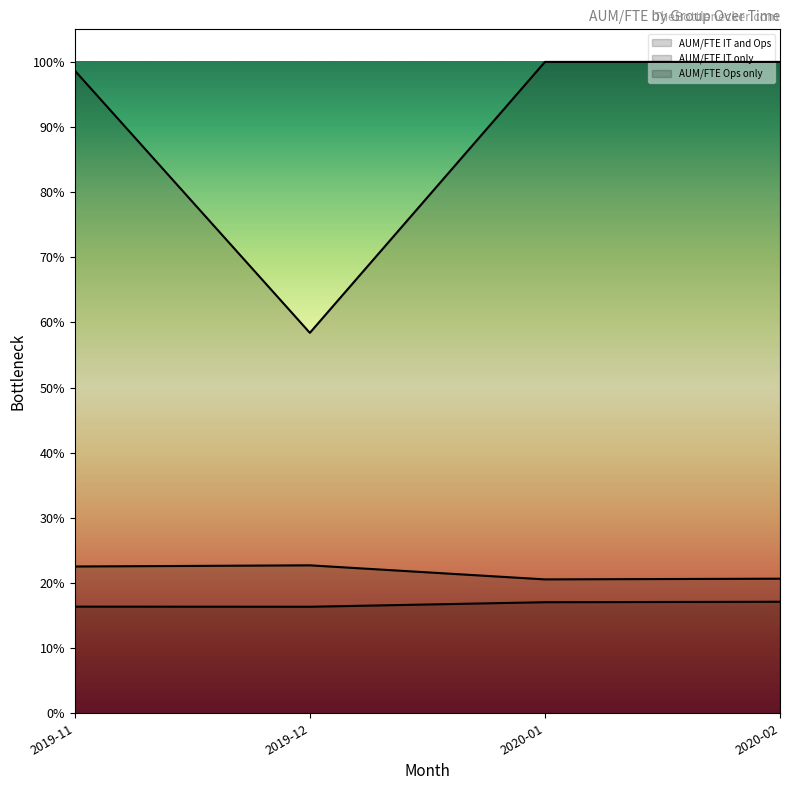

How many interior local valleys does the AUM/FTE IT and Ops series have?

1